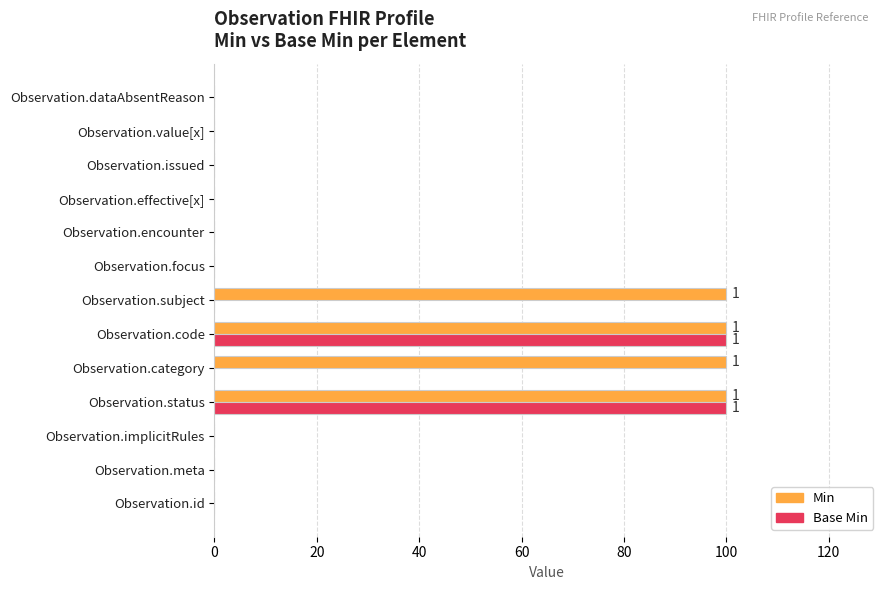

True or false: Base Min has a value of 0 at Observation.implicitRules.

True